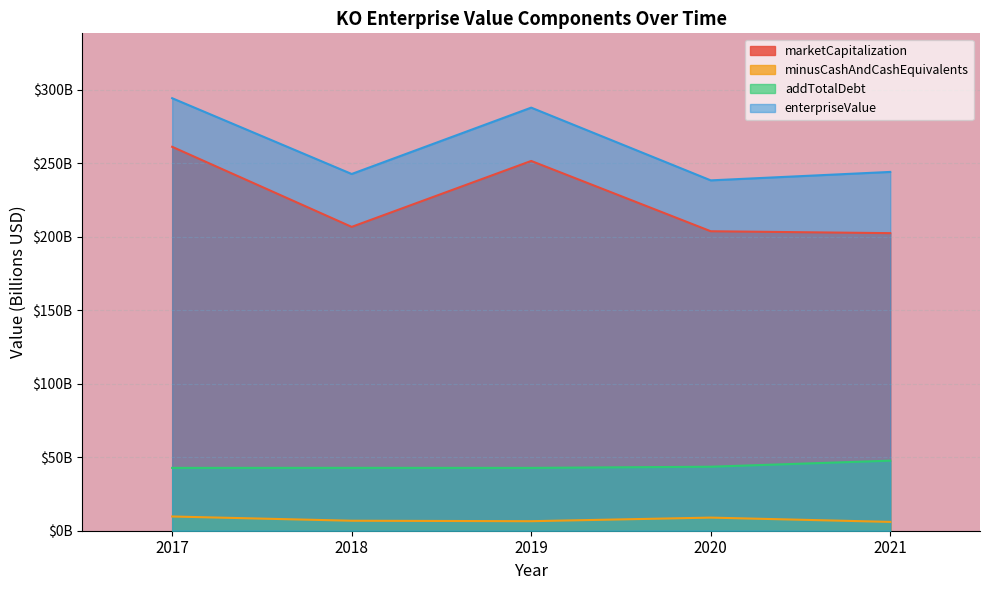

How many categories are shown in the chart?

5